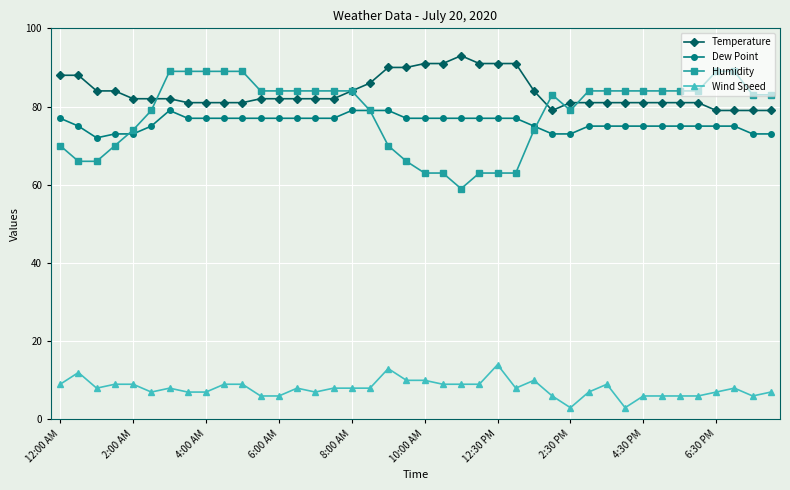

True or false: Temperature and Wind Speed intersect in this chart.

False